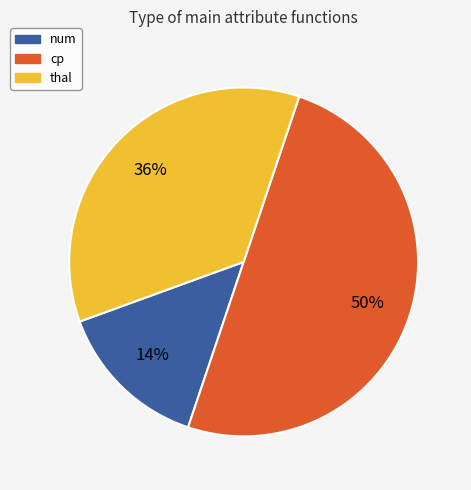

To the nearest percent, what is the average slice percentage?

33%